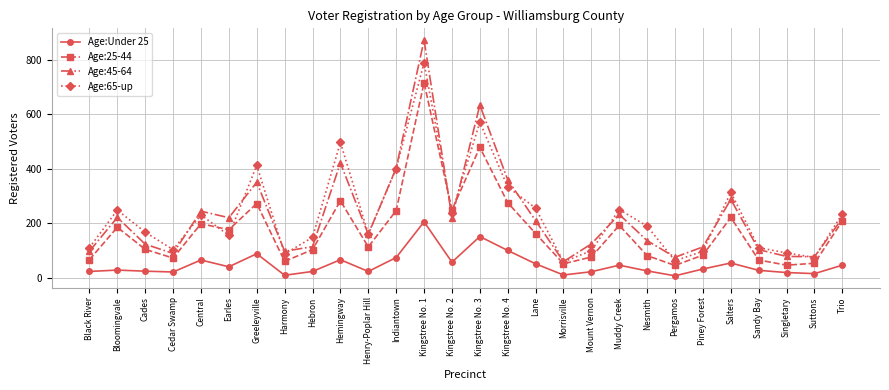

The value of Age:45-64 at Black River is 98. True or false?

True